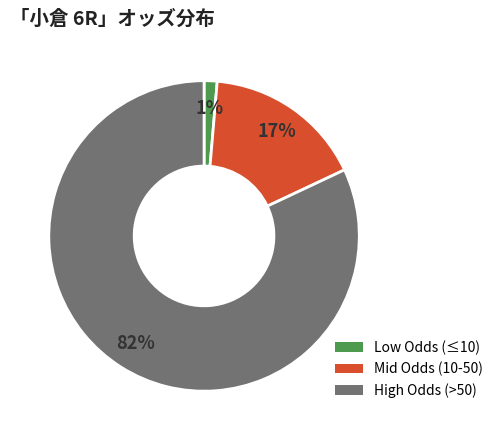

How many segments does this pie chart have?

3